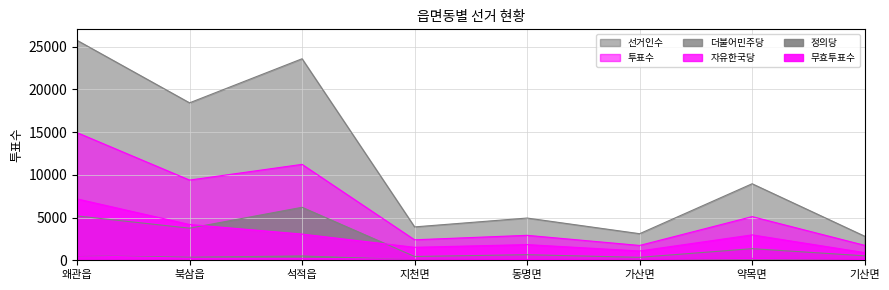

Rank the series at 북삼읍 from lowest to highest value.

무효투표수, 정의당, 더불어민주당, 자유한국당, 투표수, 선거인수